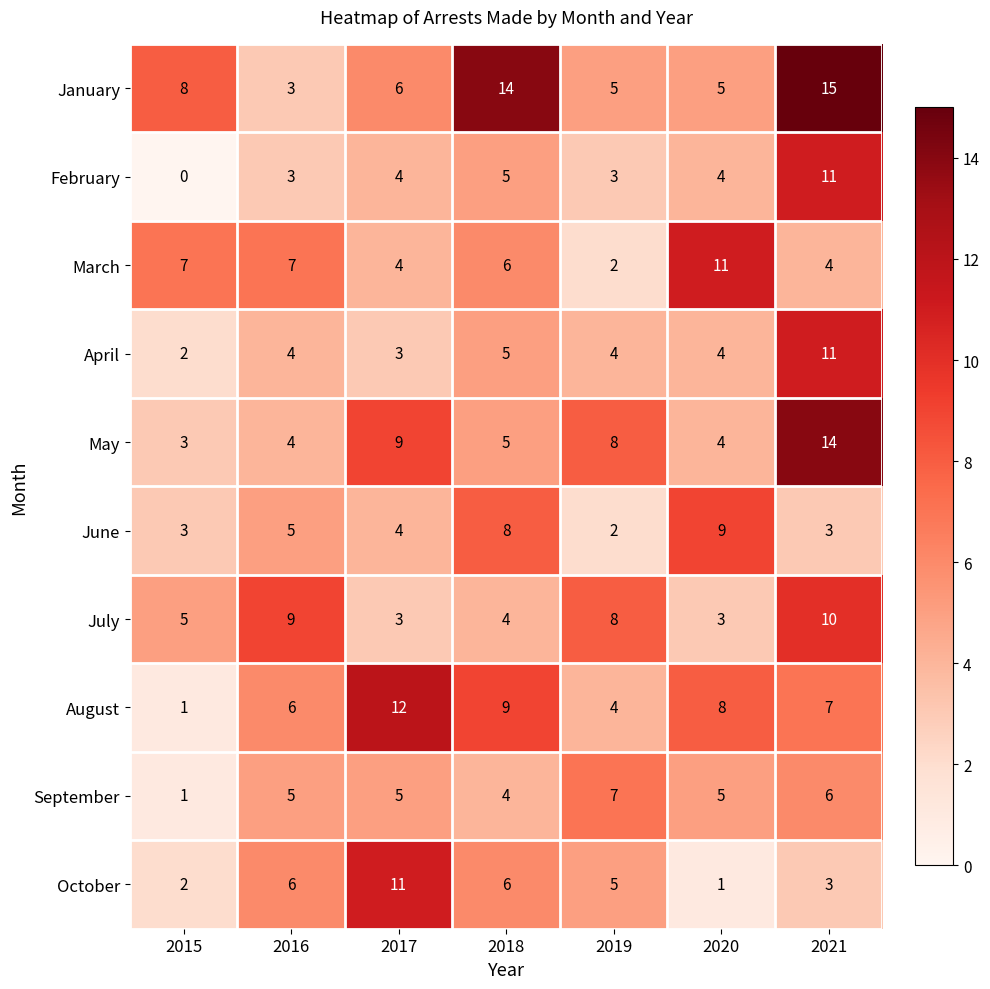

At how many categories does at least one series exceed 6?

7